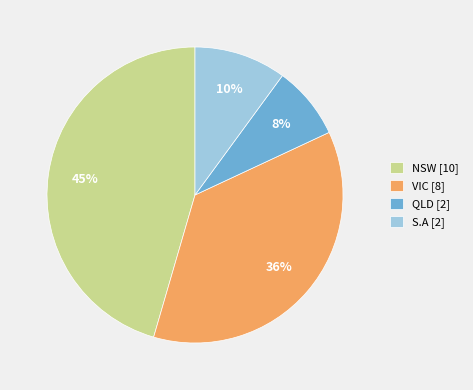

How many segments does this pie chart have?

4